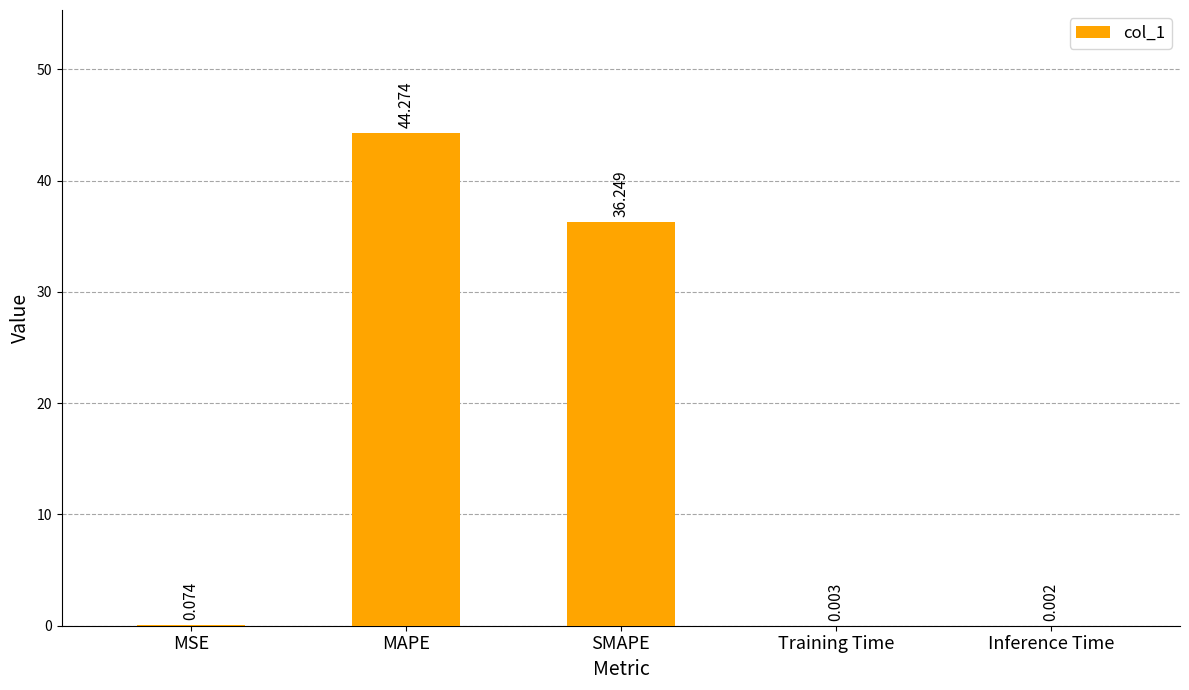

What is the greatest value displayed?

44.3